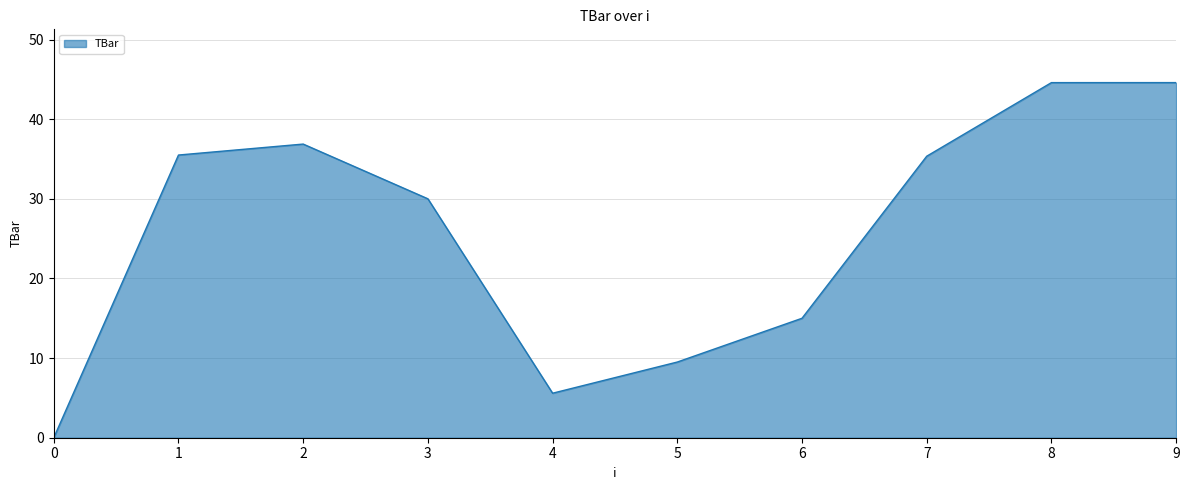

Does the chart display data point markers on the line(s)?

No